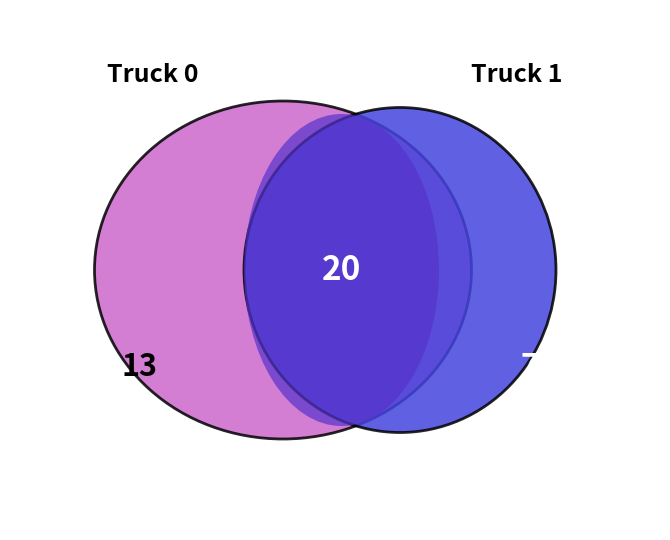

What percentage is the Truck 0 slice, to the nearest percent?

65%